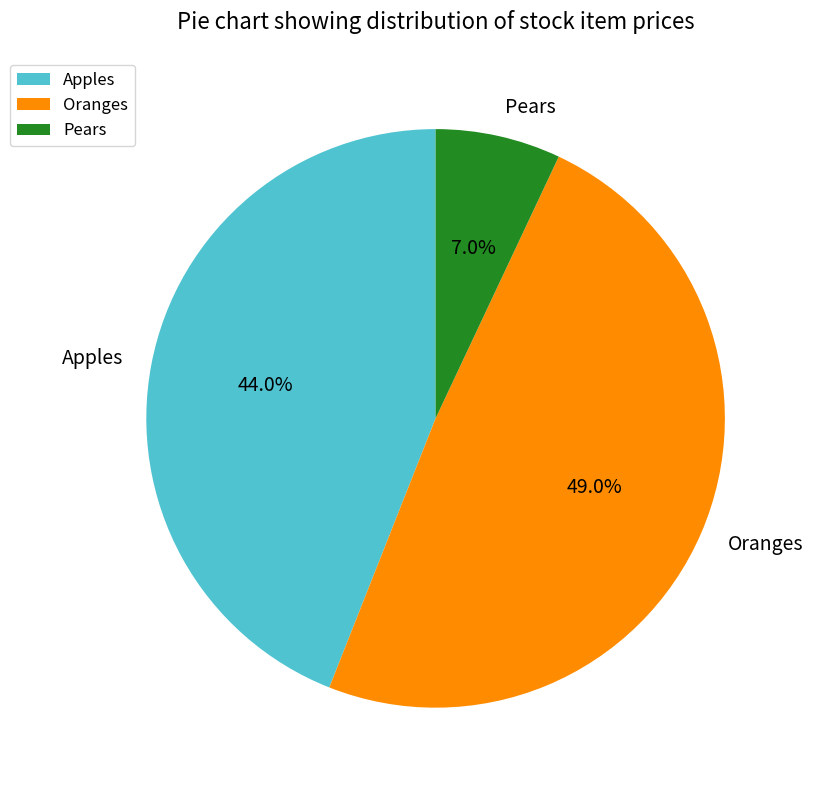

What percentage is the Apples slice, to the nearest percent?

44%